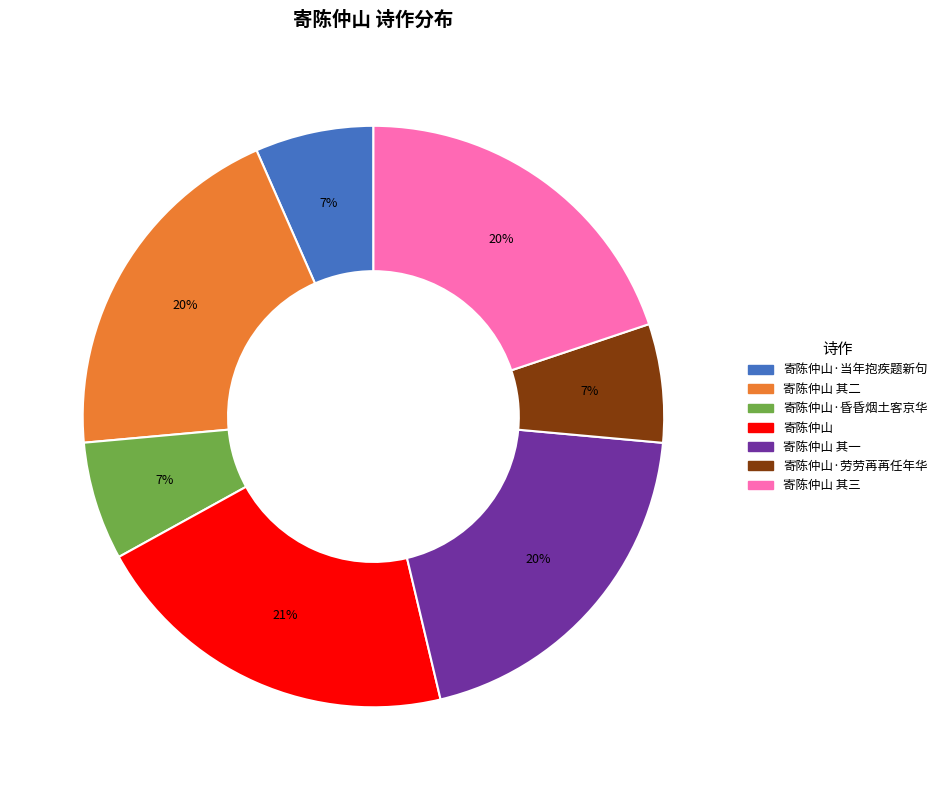

Is there a majority slice in this chart?

No